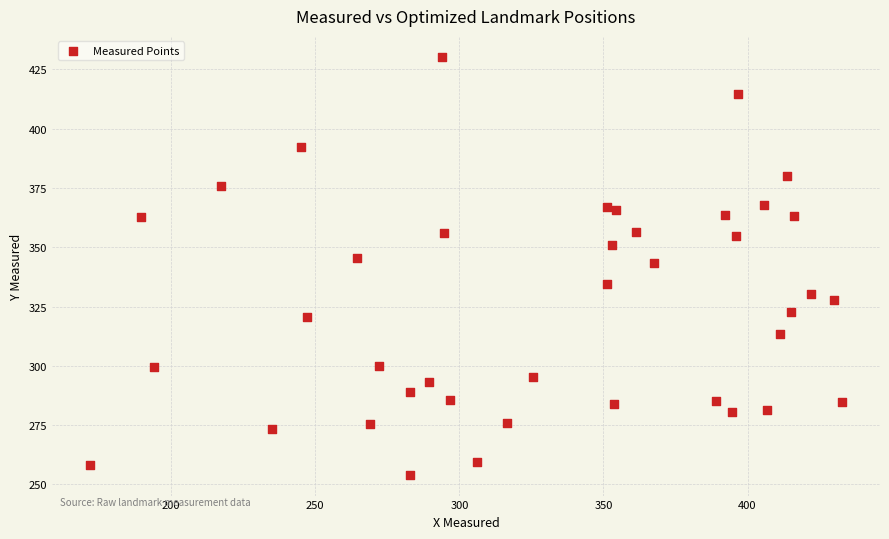

What is the range of X values (max minus min)?

261.2